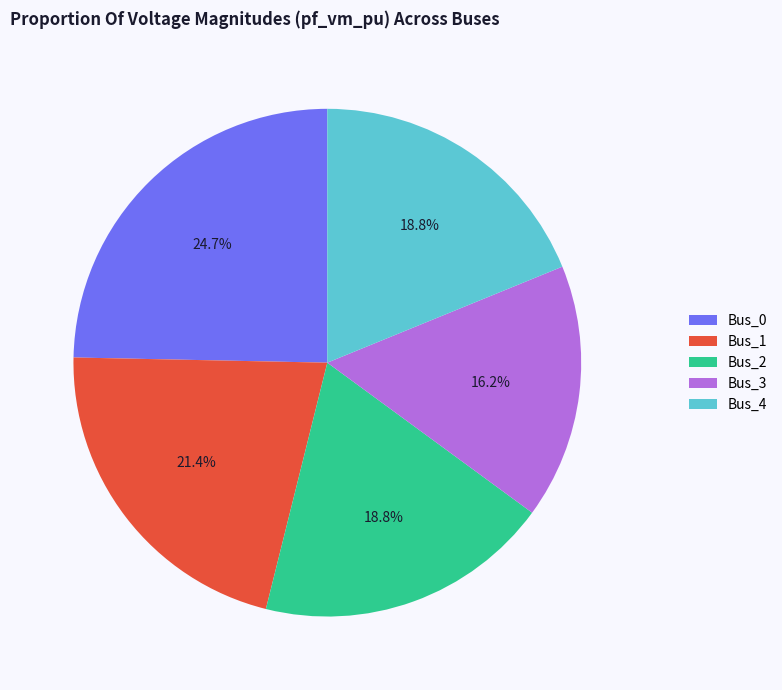

Is Bus_0 the majority of the pie?

No